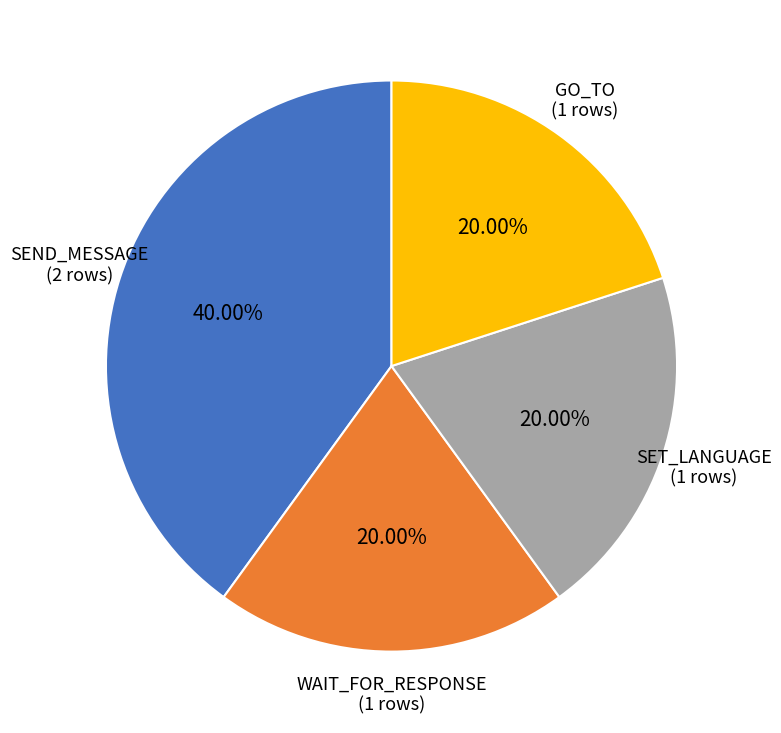

Is there any slice that represents more than half of the pie?

No